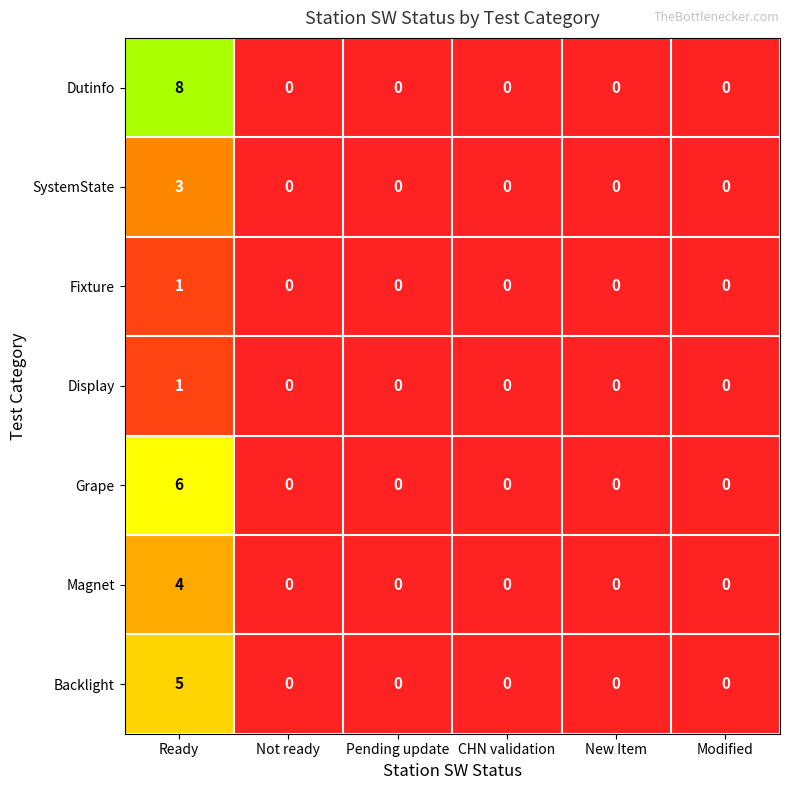

What is the difference between the maximum and minimum values in the SystemState series?

3